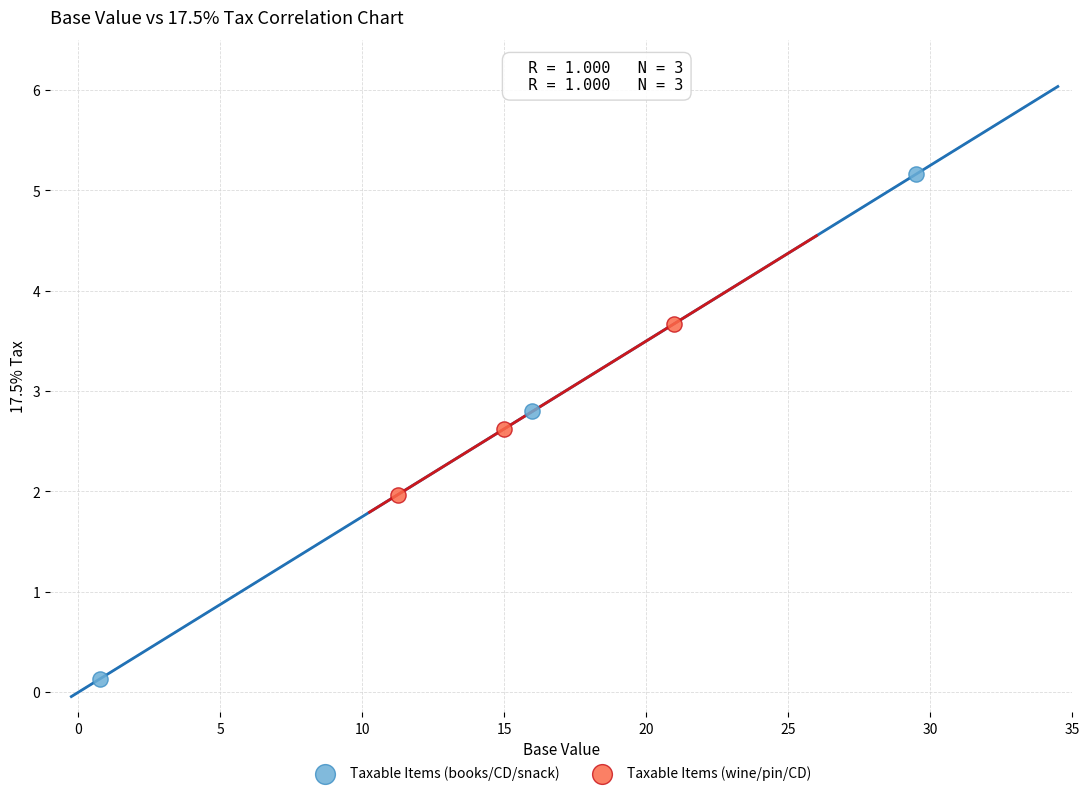

Which series has the widest spread of Y values?

Taxable Items (books/CD/snack)